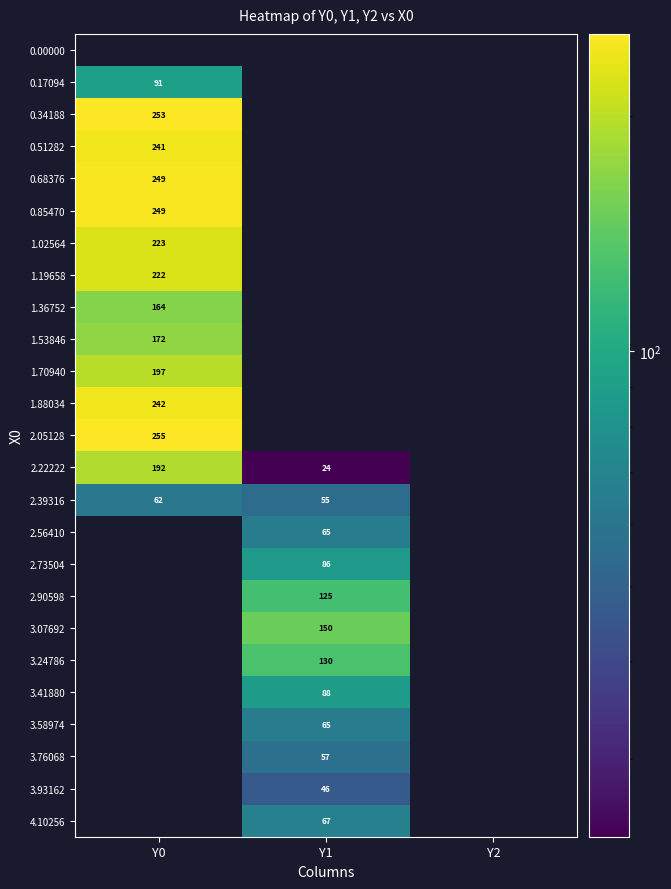

Is the value of 3.76068 at Y1 greater than the value of 1.88034 at Y0?

No